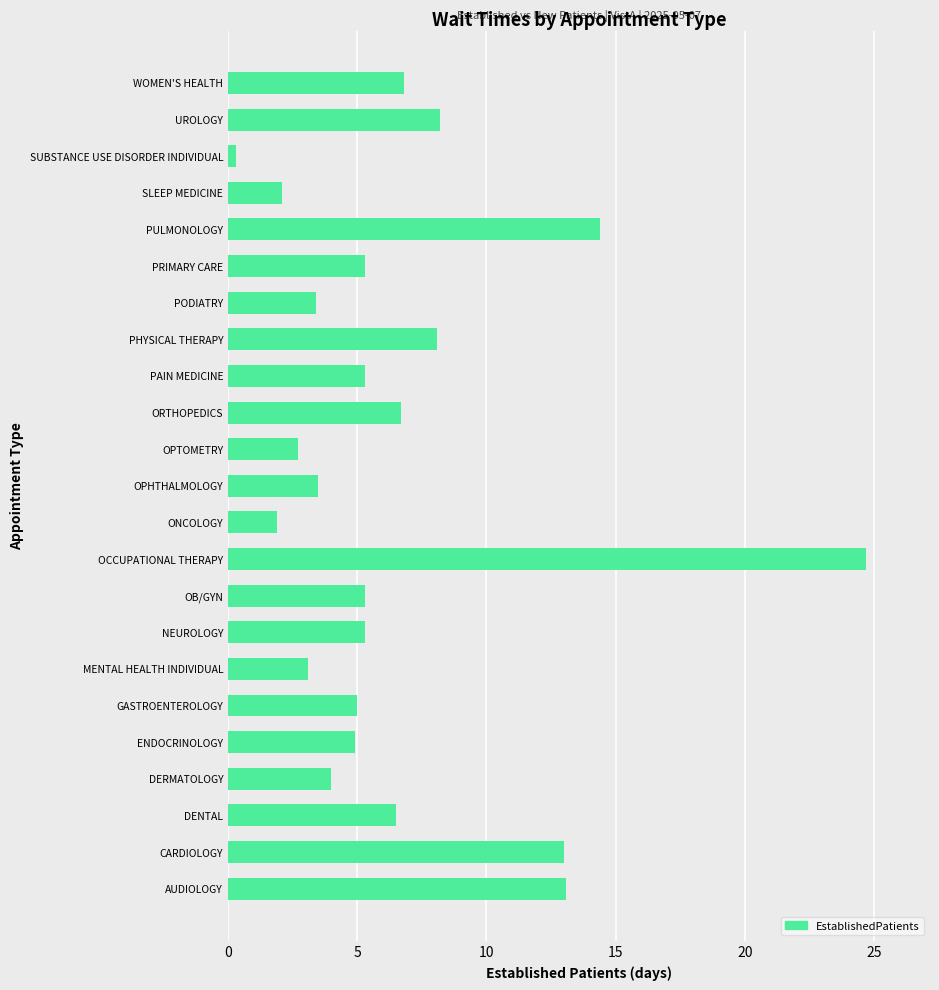

What is the difference between the maximum and minimum values?

24.4